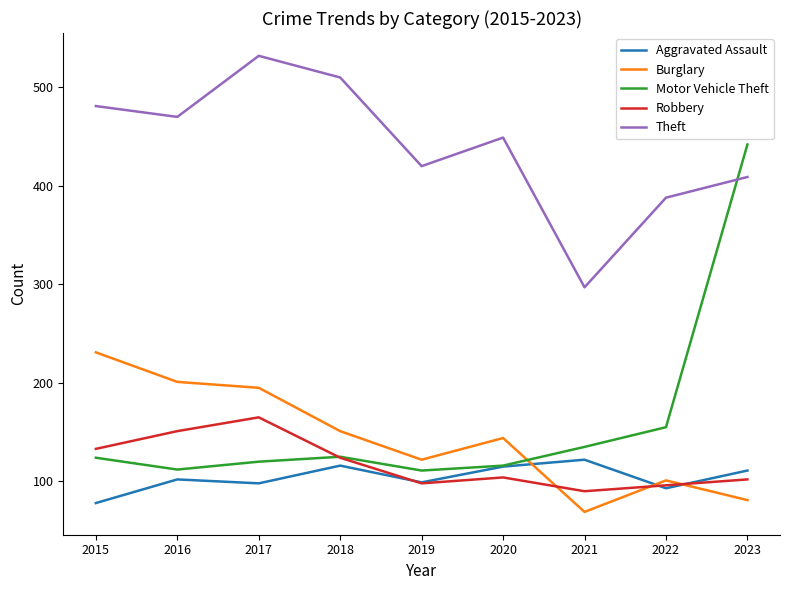

Is the value of Motor Vehicle Theft at 2016 greater than the value of Robbery at 2019?

Yes